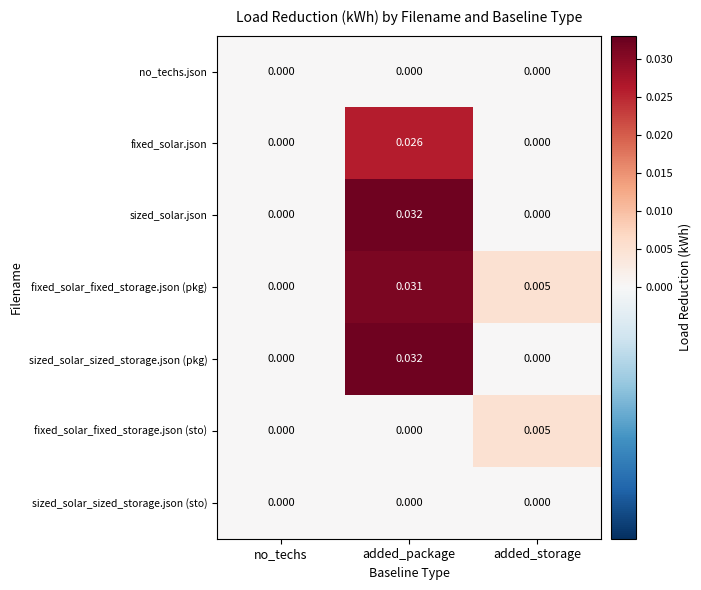

Which series has the largest total across all categories?

fixed_solar_fixed_storage.json (pkg)